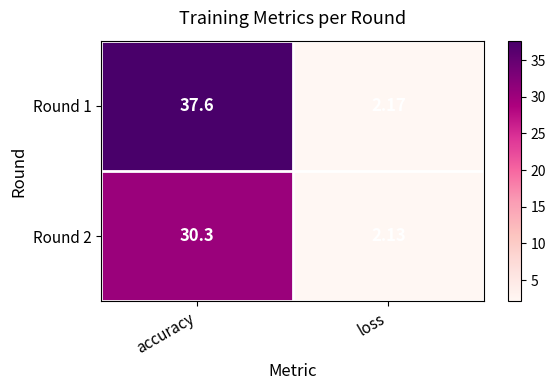

Which label corresponds to the largest value in the chart?

accuracy